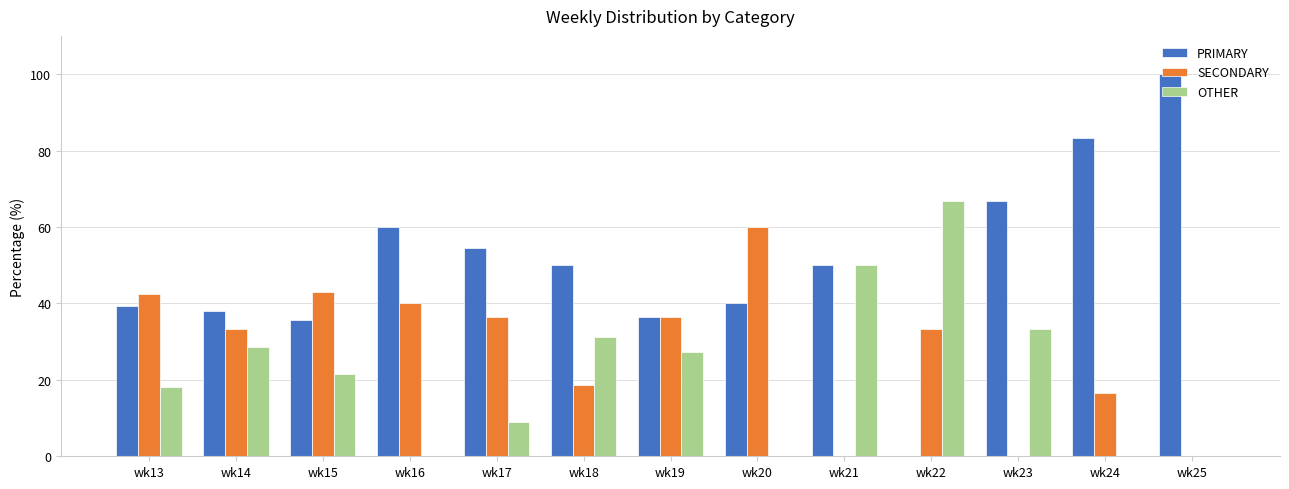

Is it true that SECONDARY equals 30.1 at wk18?

False